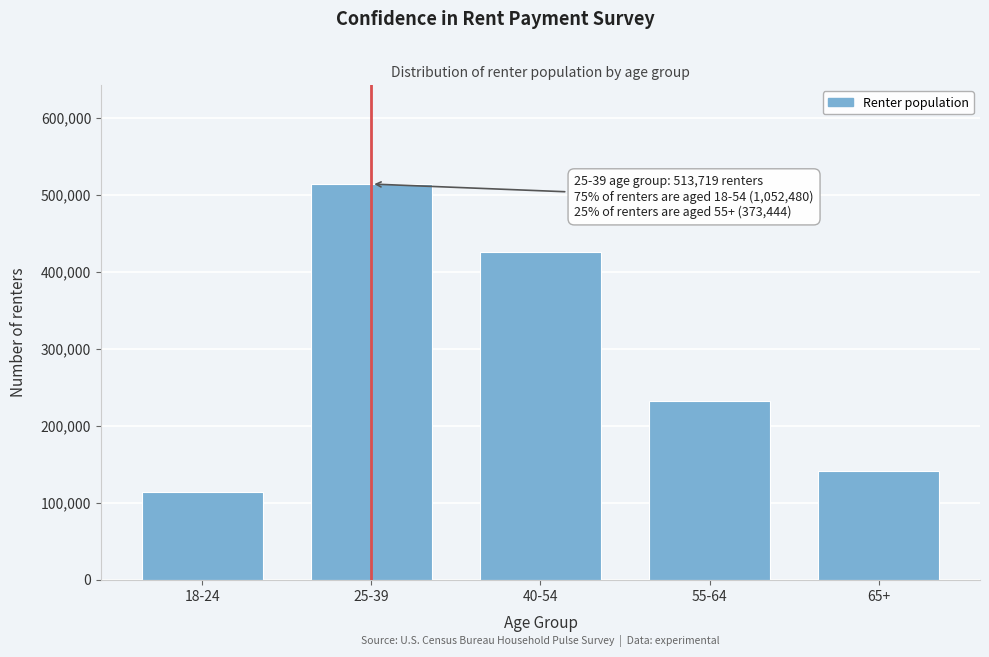

Reading left to right, extract all data points from this chart.

113649	513719	425112	231887	141557